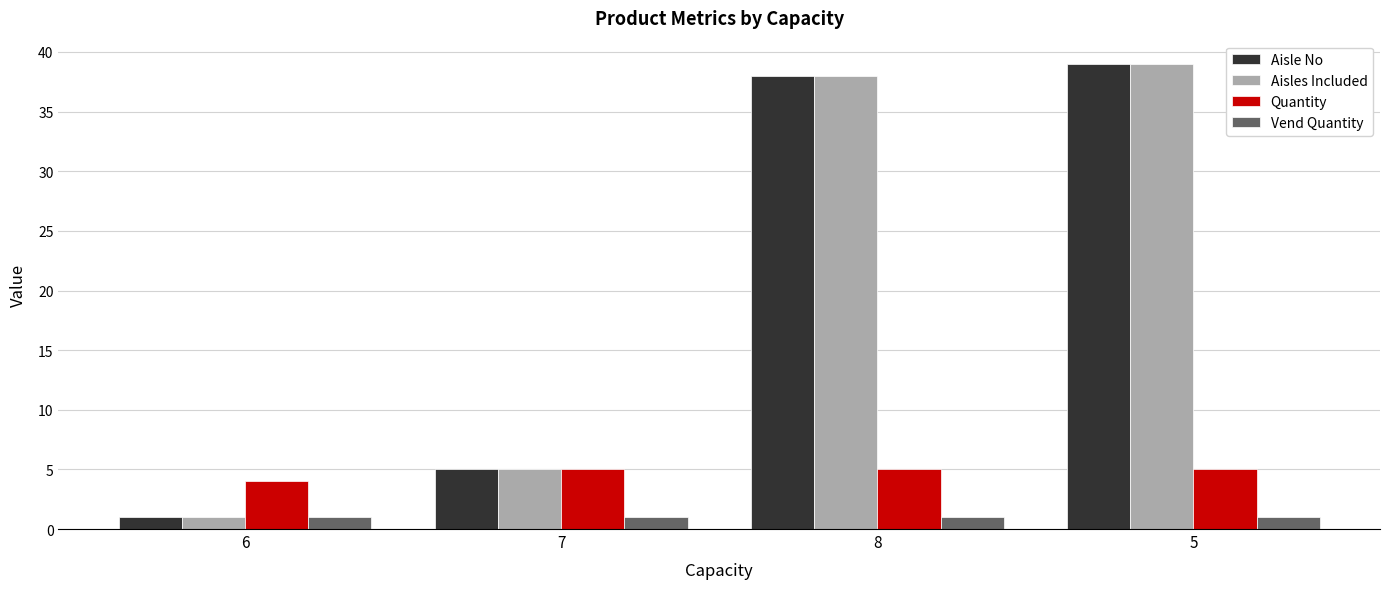

What is the average value of the Aisles Included series?

21